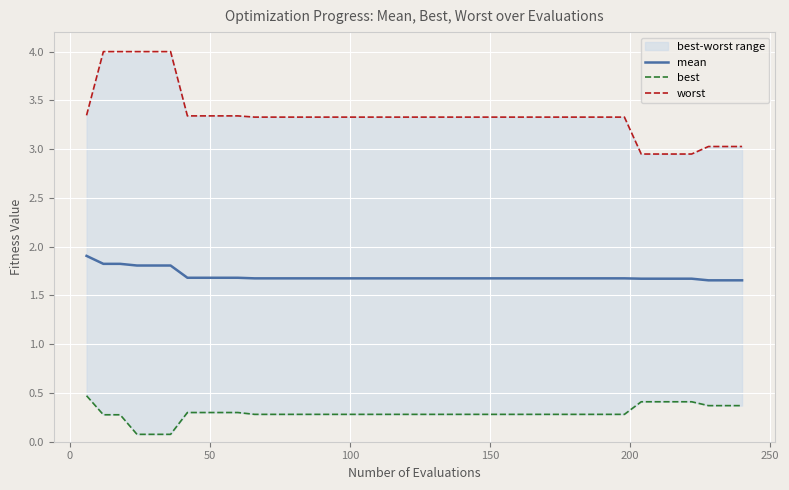

What is the maximum value for mean?

1.9